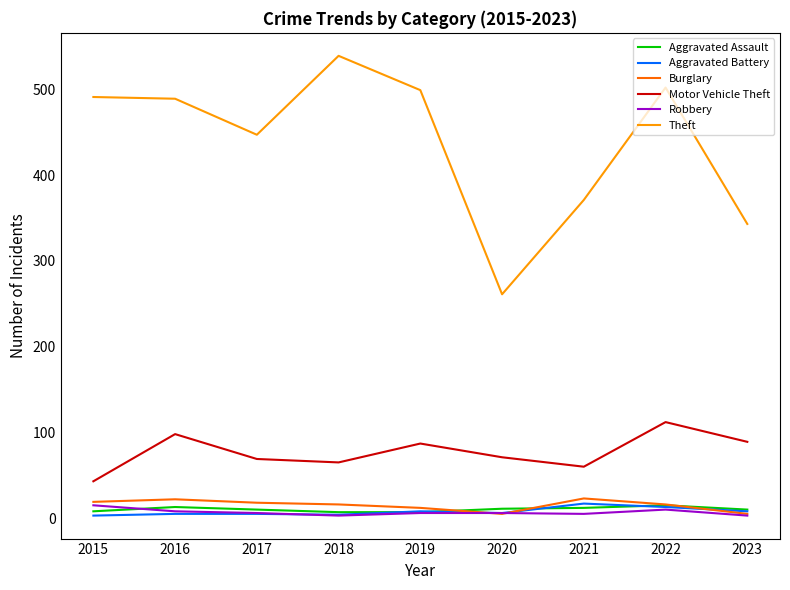

At which category does the chart reach its peak across all series?

2018